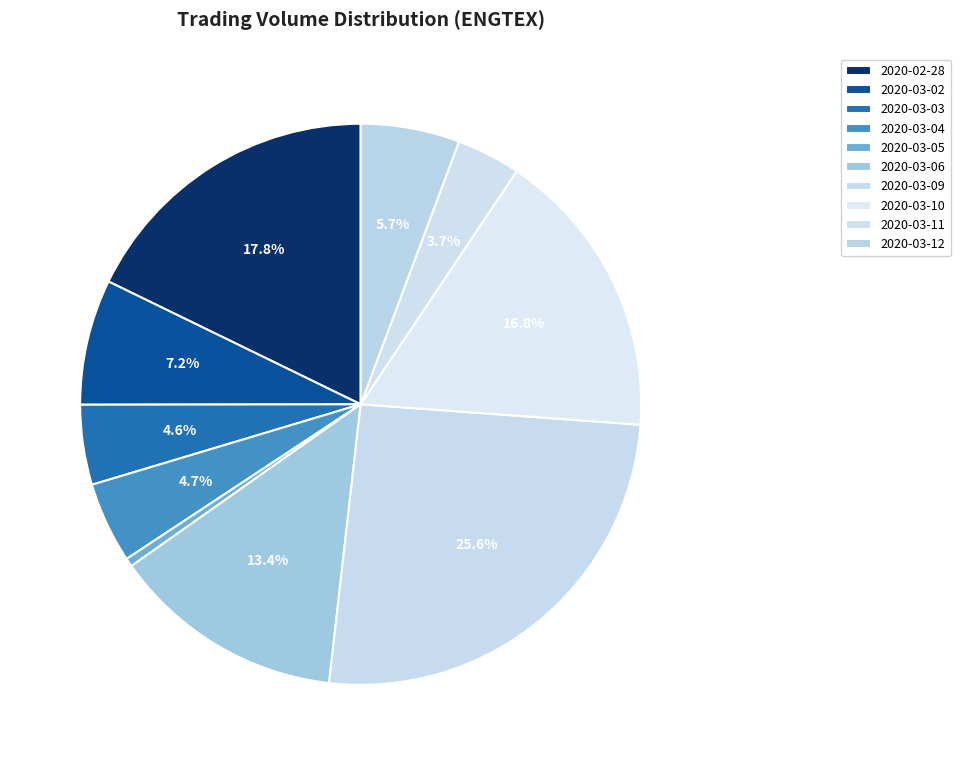

How many slices are in this pie chart?

10